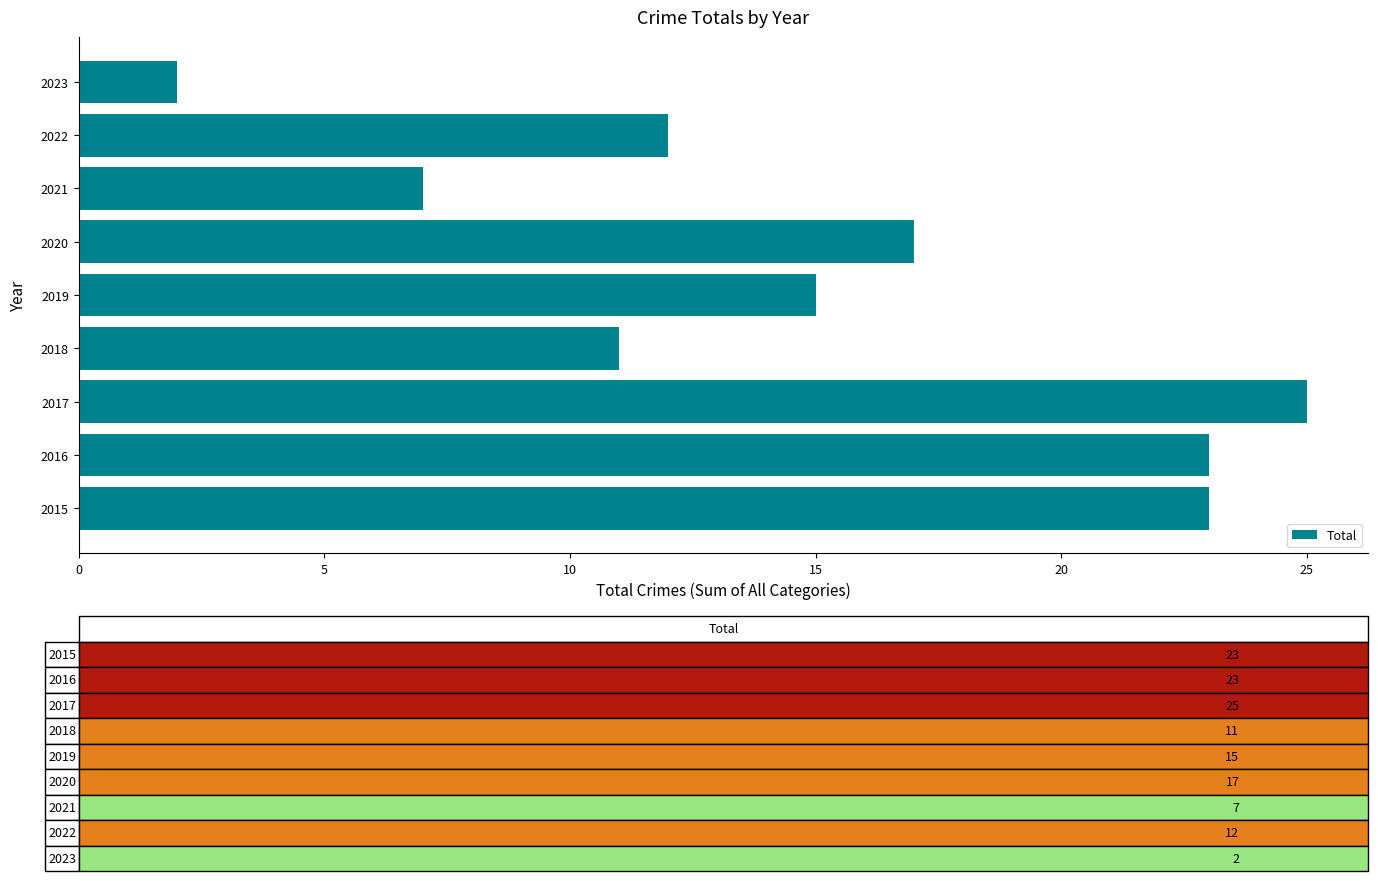

What is the sum of the values at 2018 and 2019?

26